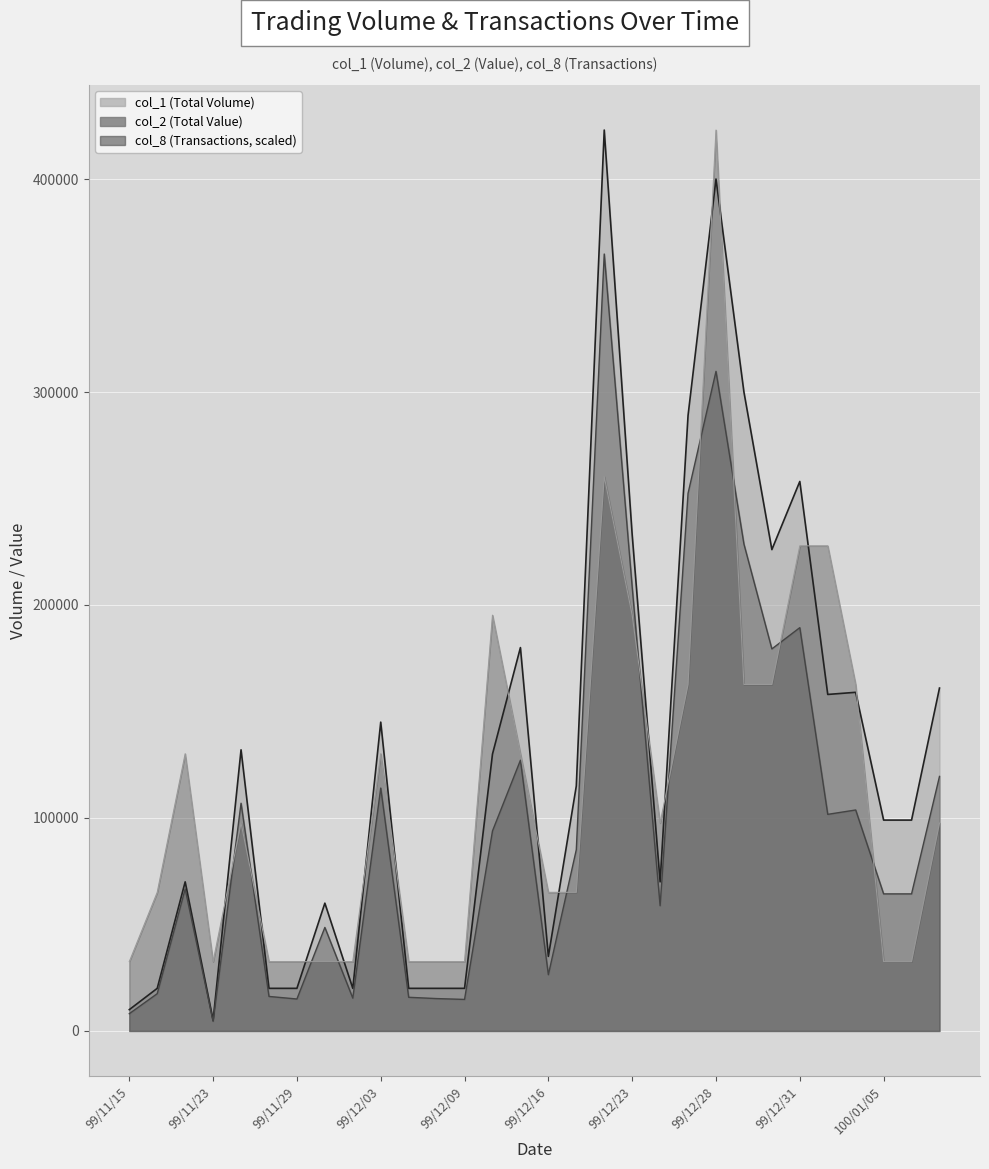

What is the sum of all col_8 values?

3416538.5